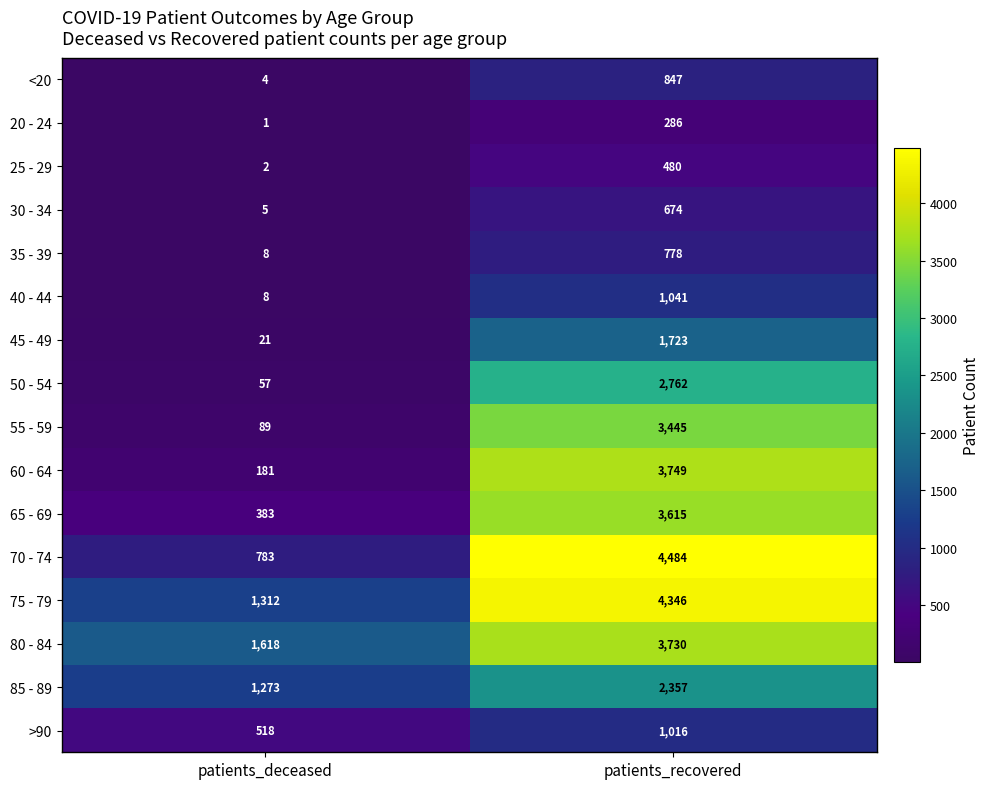

True or false: 60 - 64 has a value of 3749 at patients_recovered.

True